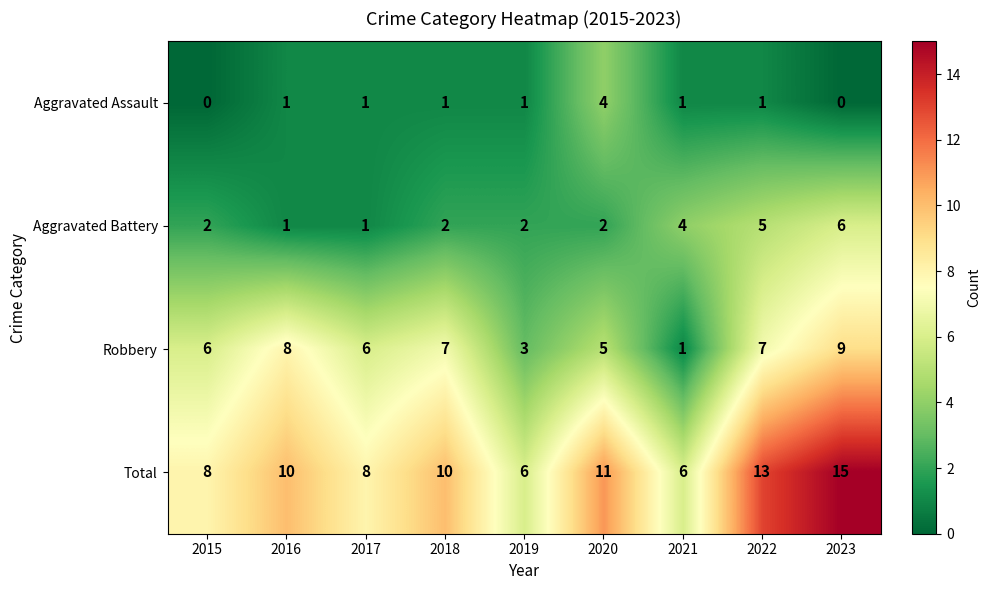

What is the spread (max minus min) of values at 2016?

9